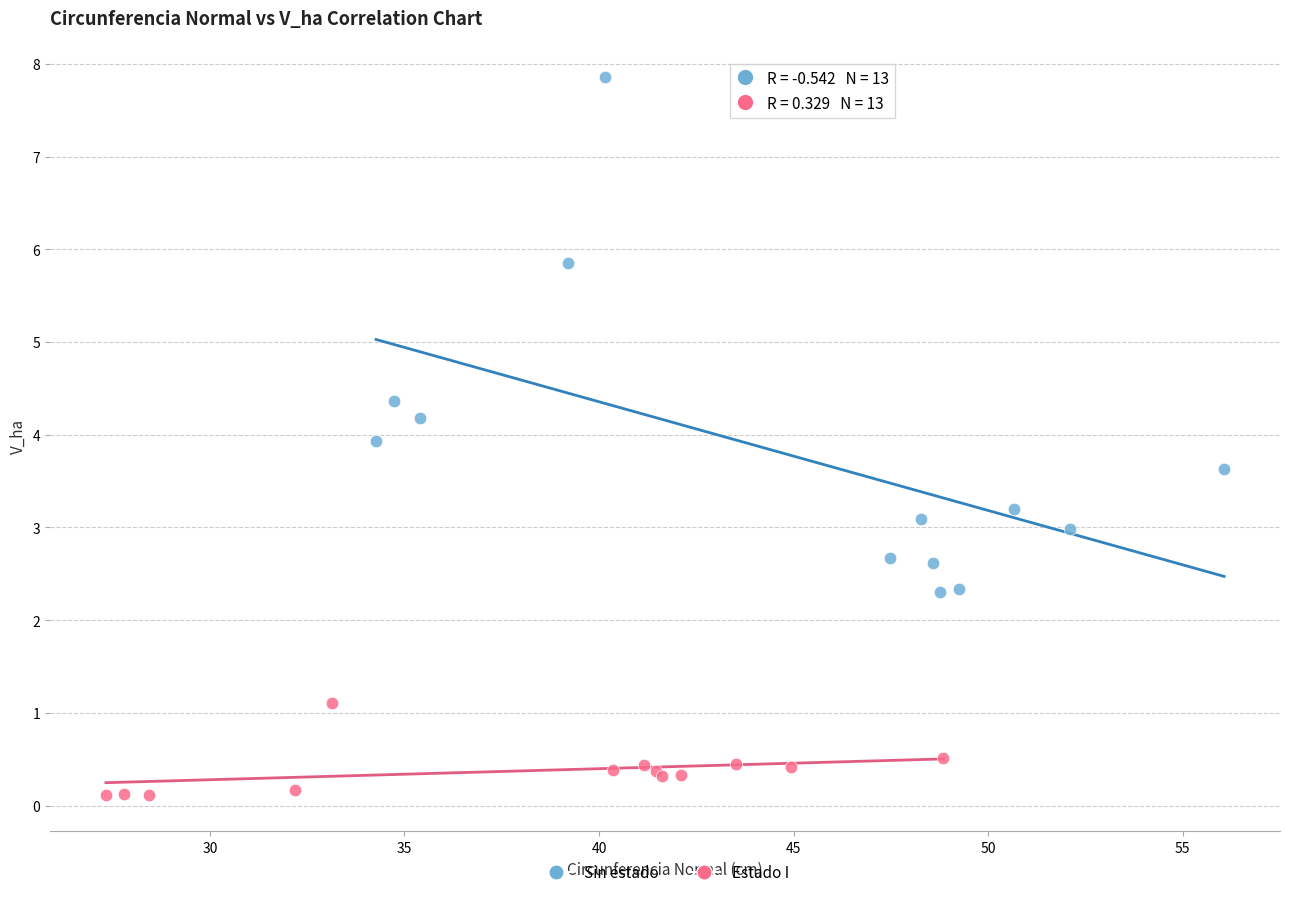

Which series reaches the minimum Y coordinate?

Estado I